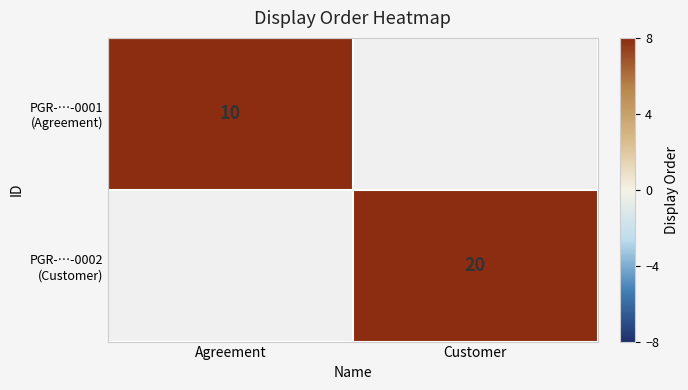

The PGR-…-0002 (Customer) series shows 20.0 at Customer. True or false?

True